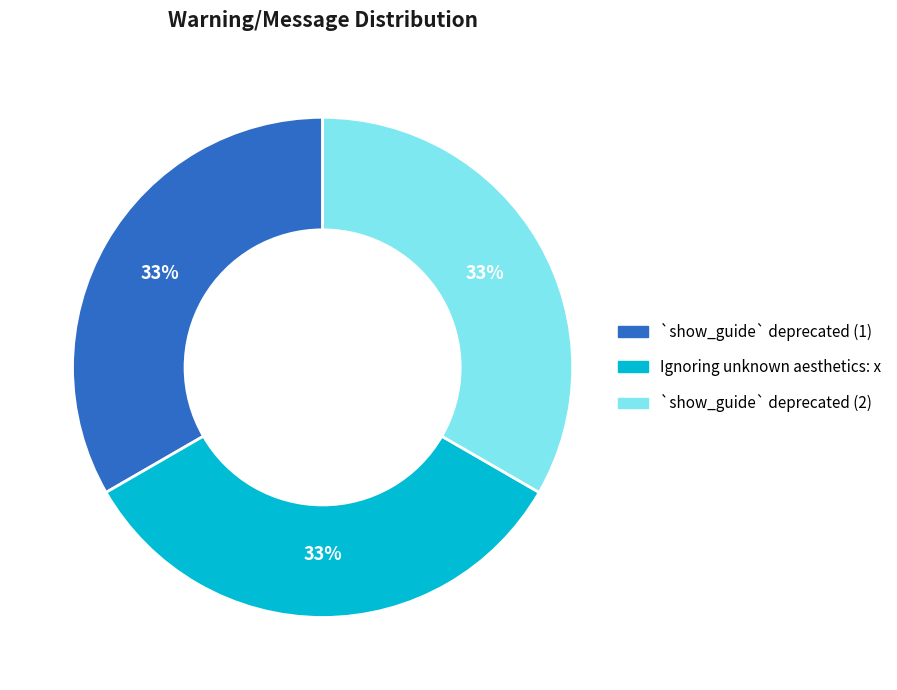

Is there a majority slice in this chart?

No